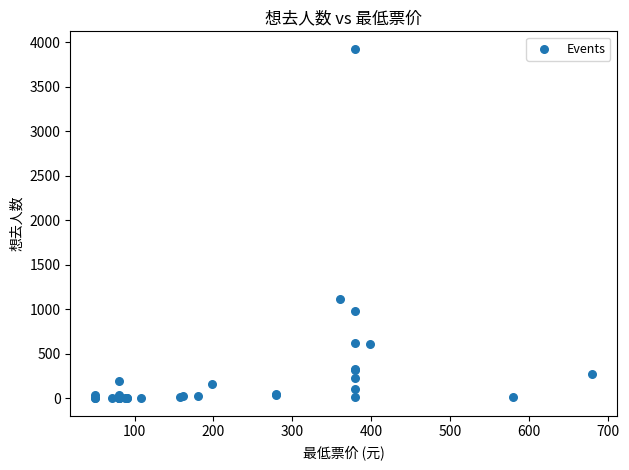

What Y value in the scatter plot is closest to 1964?

1120